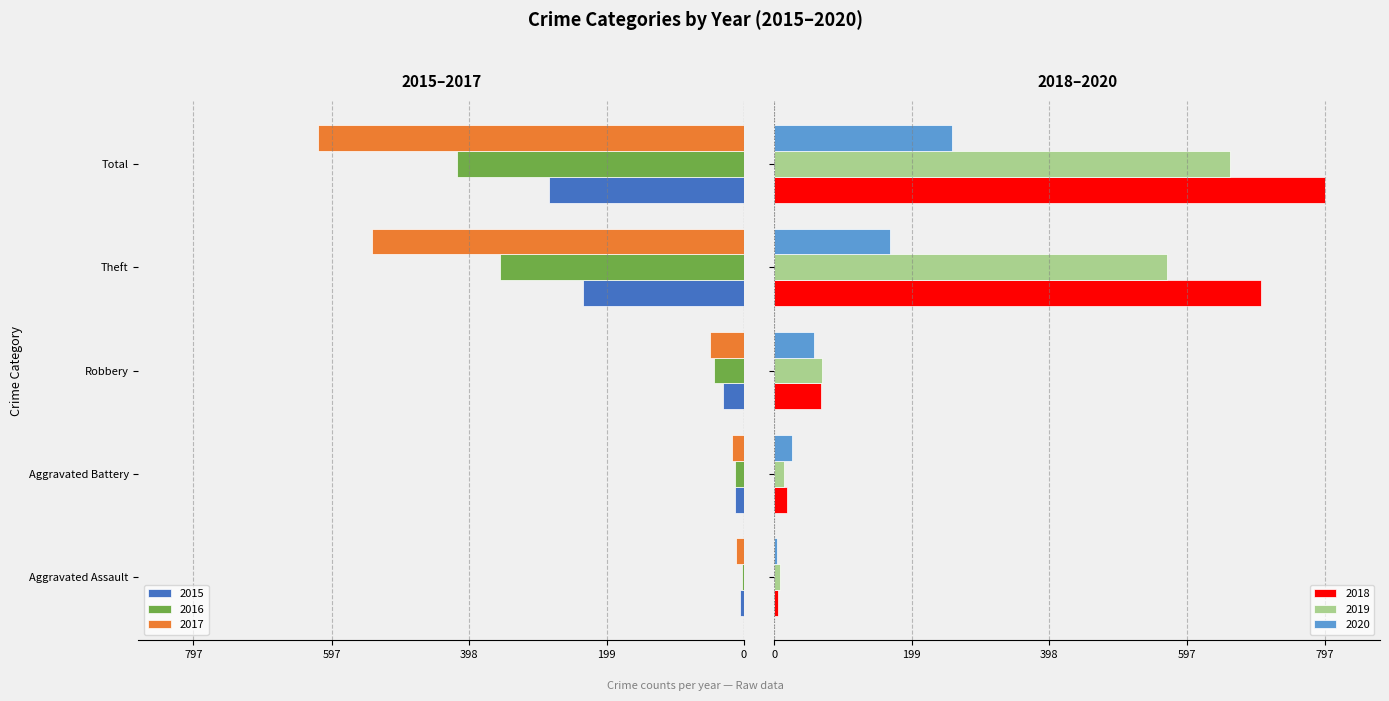

What position from the right is Theft?

2